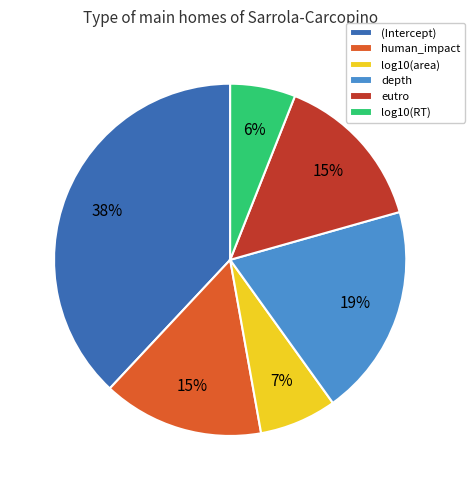

Is it true that depth is 9% of the pie?

False